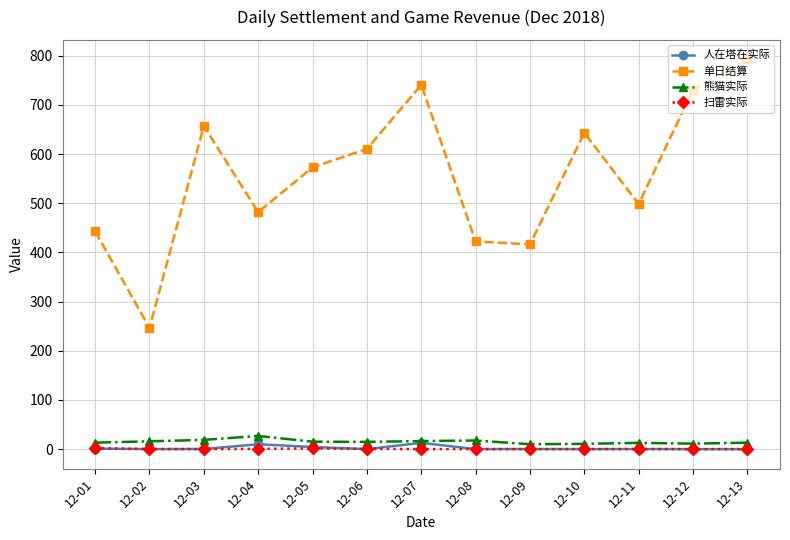

What is the value of the 单日结算 point at the 9th from the left?

416.3